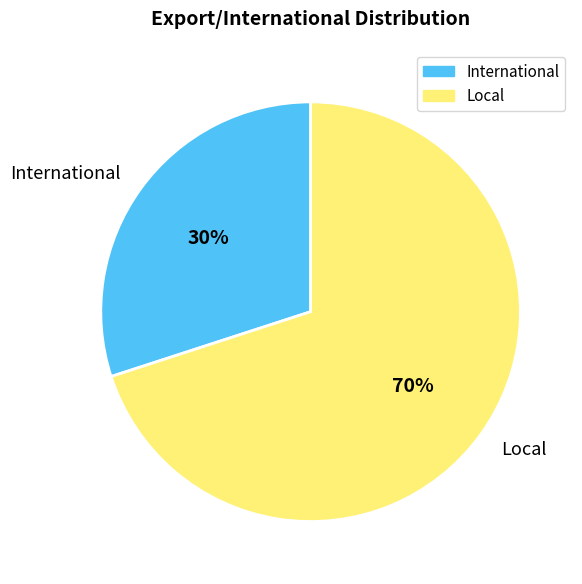

Is there any slice that represents more than half of the pie?

Yes